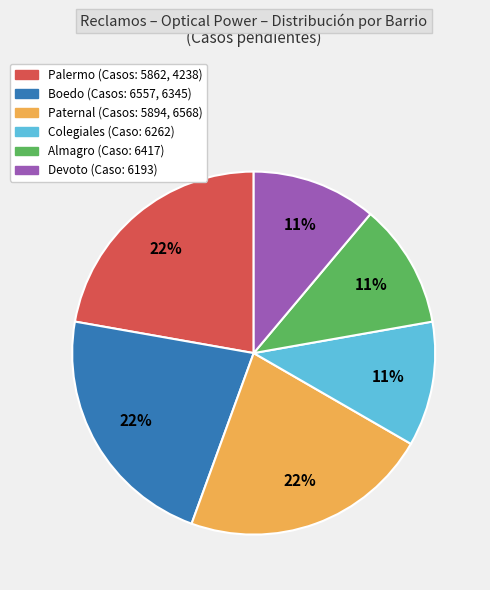

To the nearest percent, what is the difference between the largest and smallest slice percentages?

11%